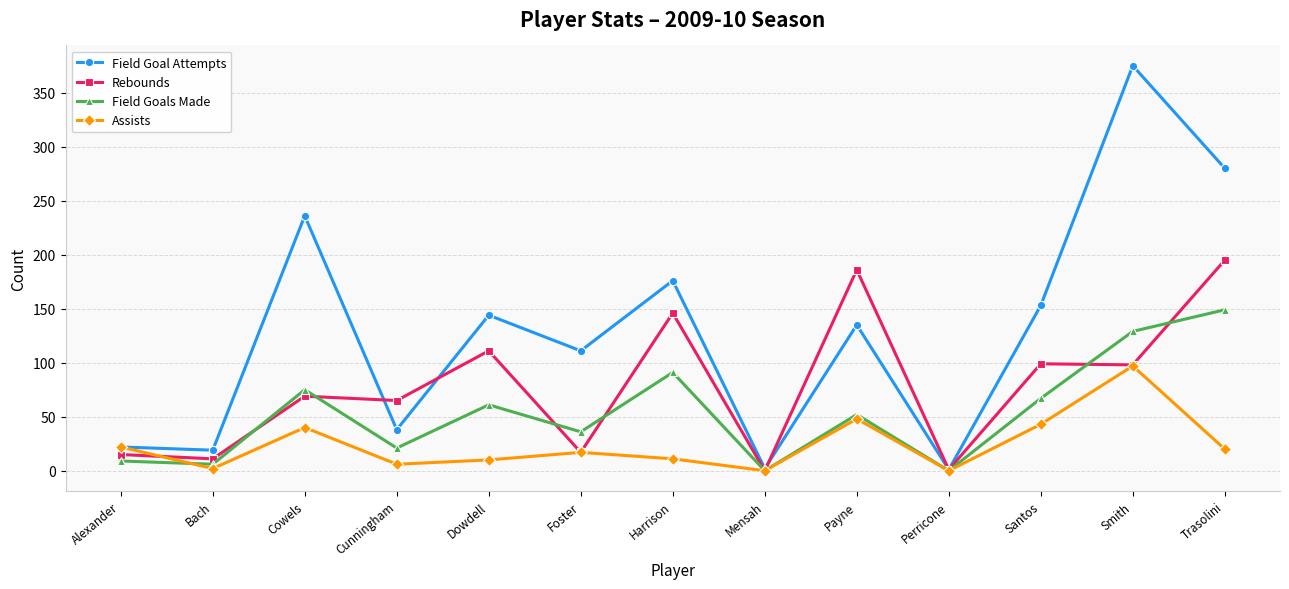

What is the difference between the Assists values at Smith and Perricone?

97